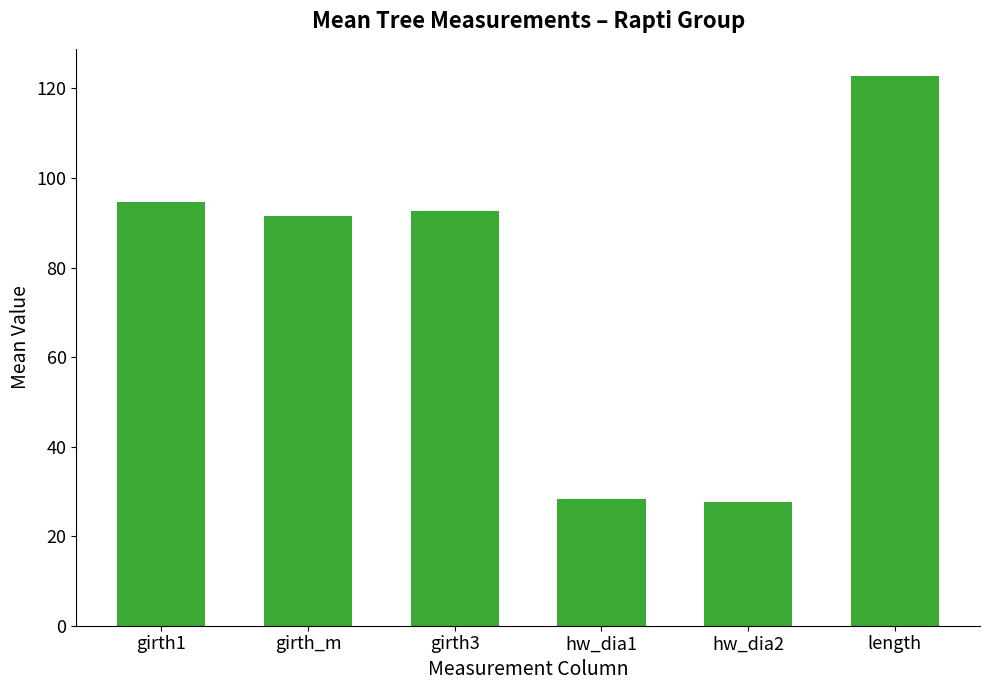

What is the difference between the values at hw_dia2 and hw_dia1?

0.6